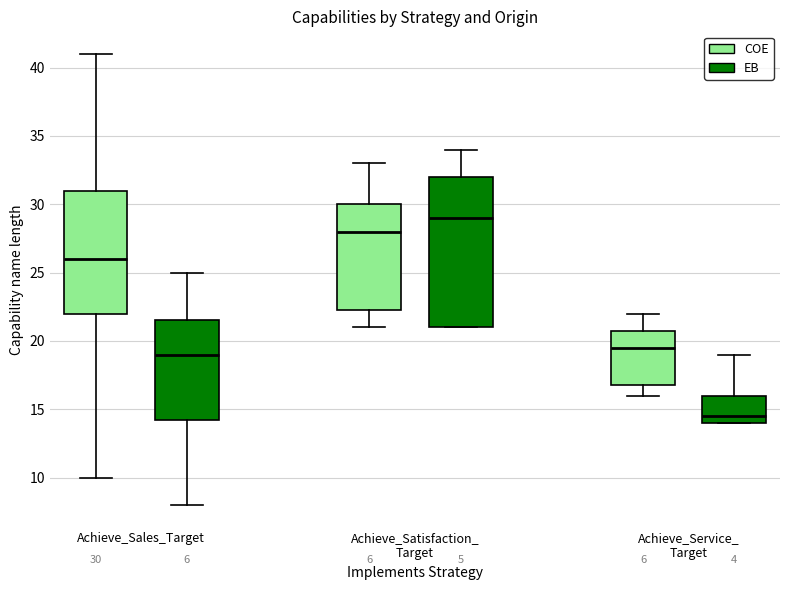

Which box has the lowest median line?

Achieve_Service_ Target (EB)